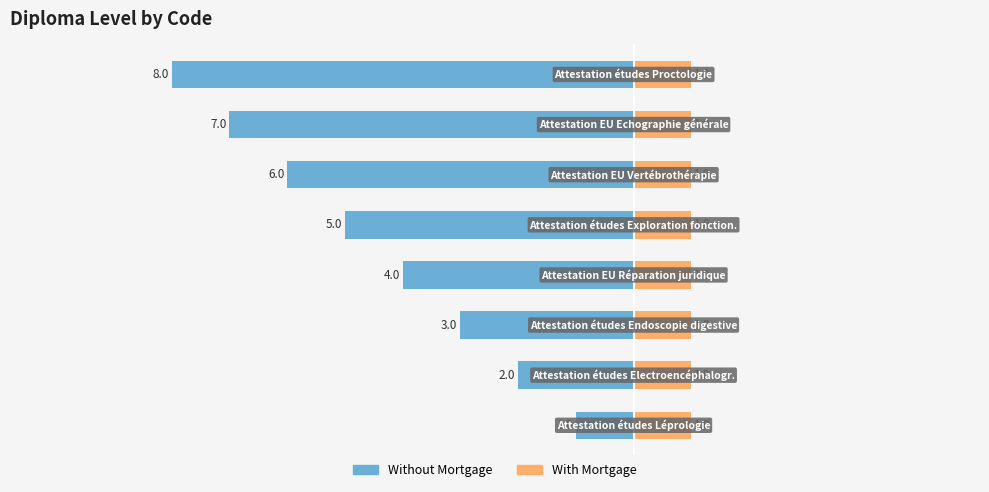

Reading right to left, what are all the values shown in this chart?

Without Mortgage: 7=-8.0	6=-7.0	5=-6.0	4=-5.0	3=-4.0	2=-3.0	1=-2.0	0=-1.0
With Mortgage: 7=0.6	6=0.6	5=0.6	4=0.6	3=0.6	2=0.6	1=0.6	0=0.6